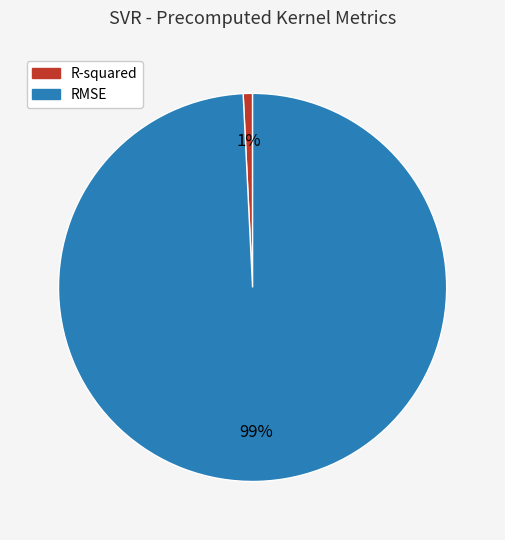

What is the largest slice in the pie chart?

RMSE